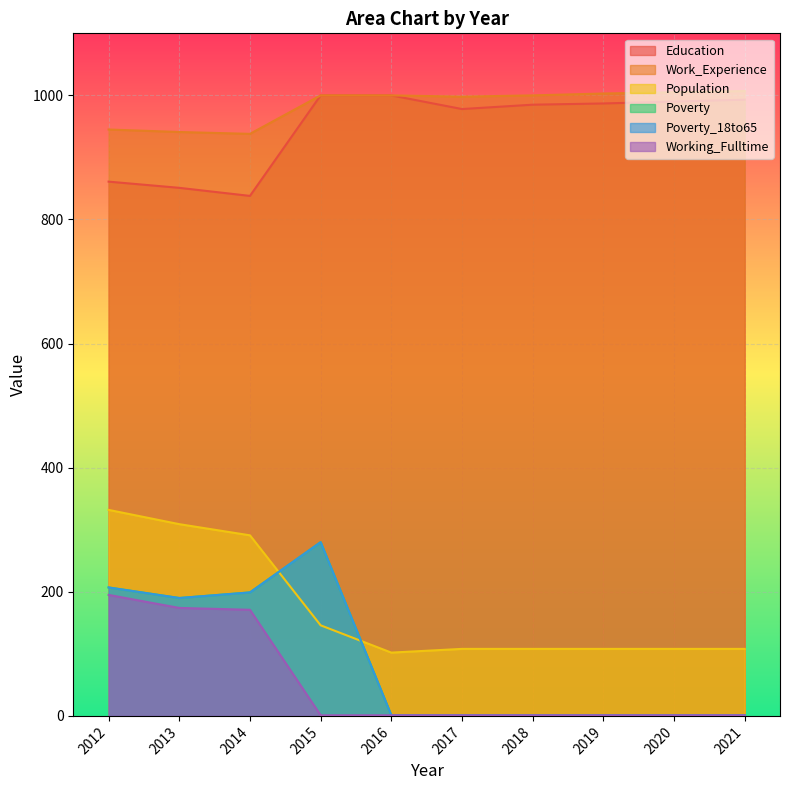

What is the difference between the maximum and second lowest values in the Poverty series?

279